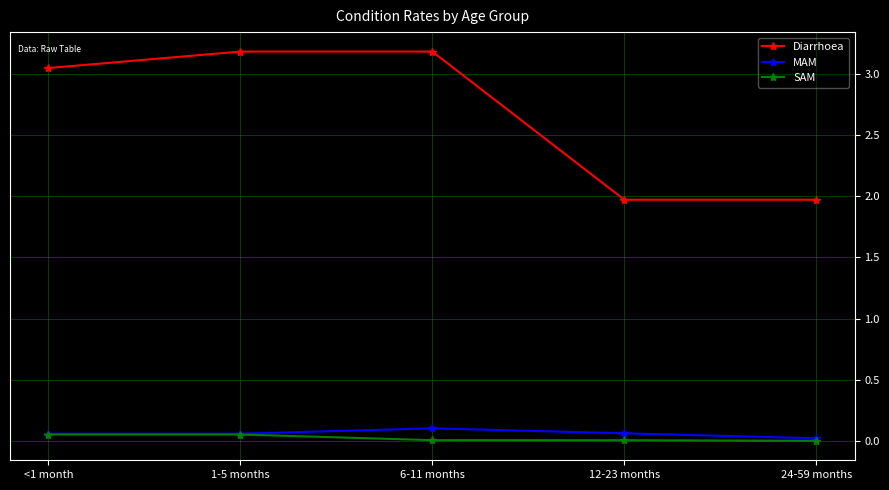

True or false: SAM and Diarrhoea intersect in this chart.

False